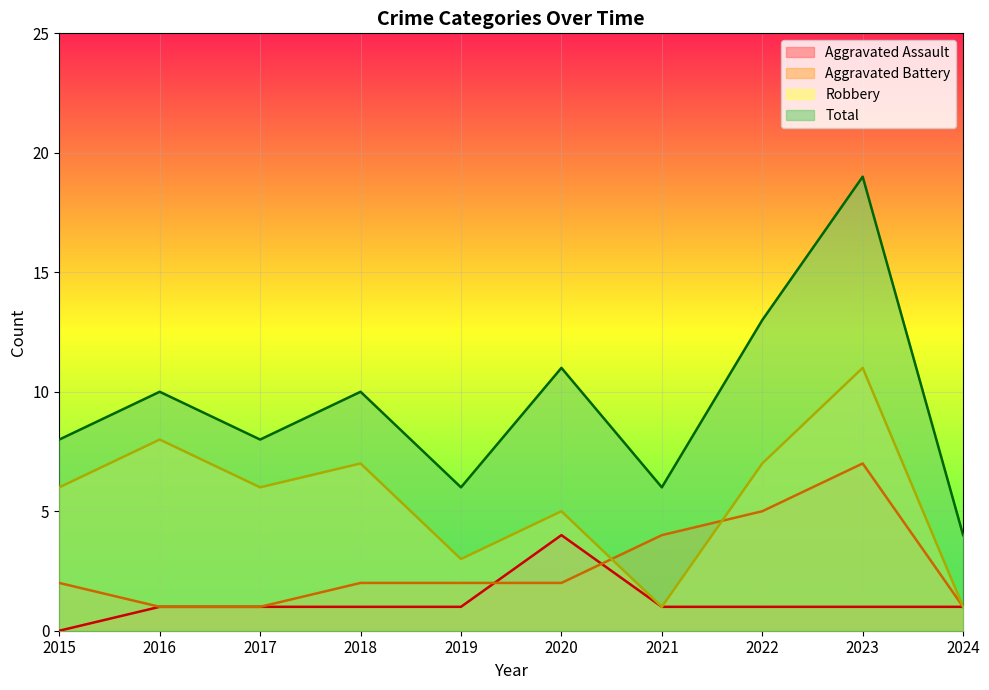

The value of Aggravated Battery at 2015 is 0. True or false?

False